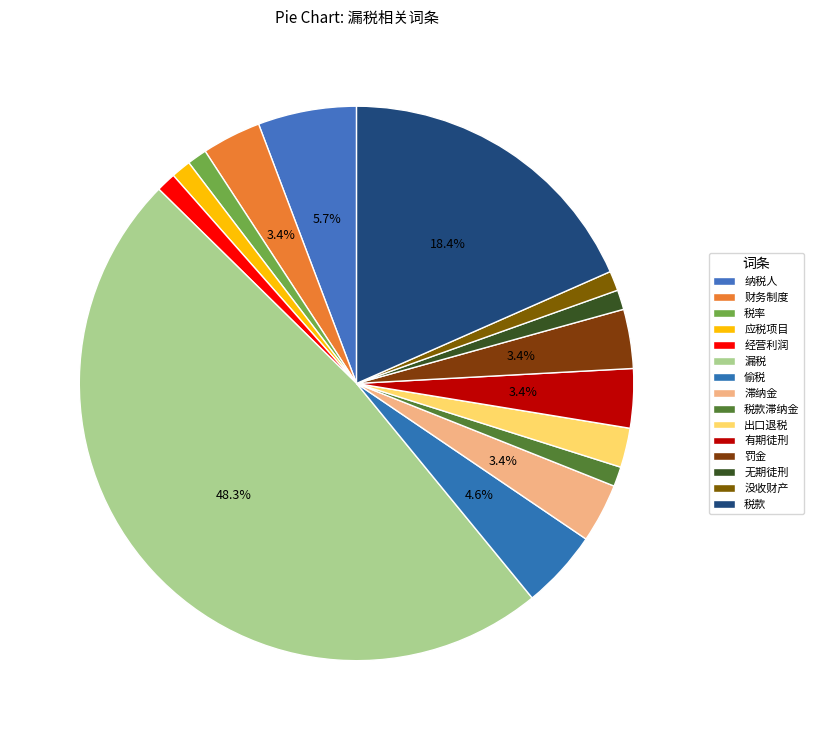

How many segments does this pie chart have?

15